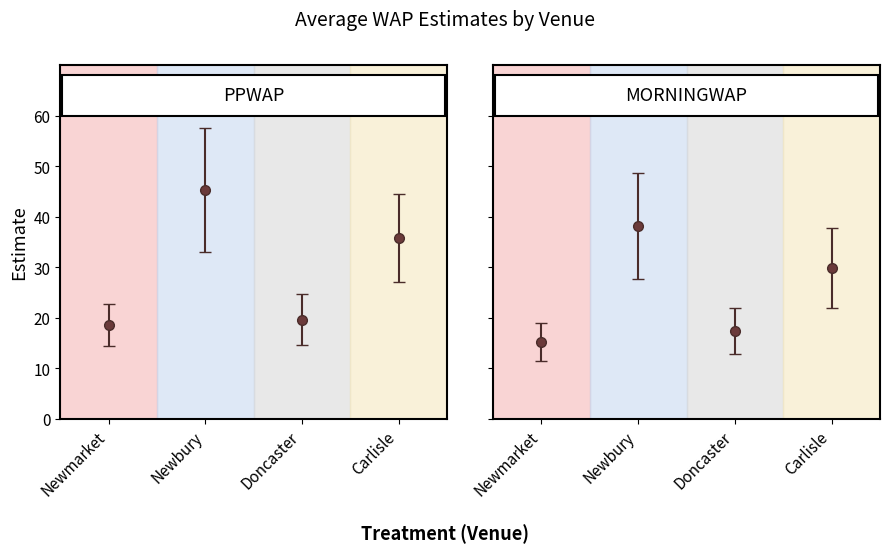

True or false: PPWAP has a value of 71.0 at 1.

False